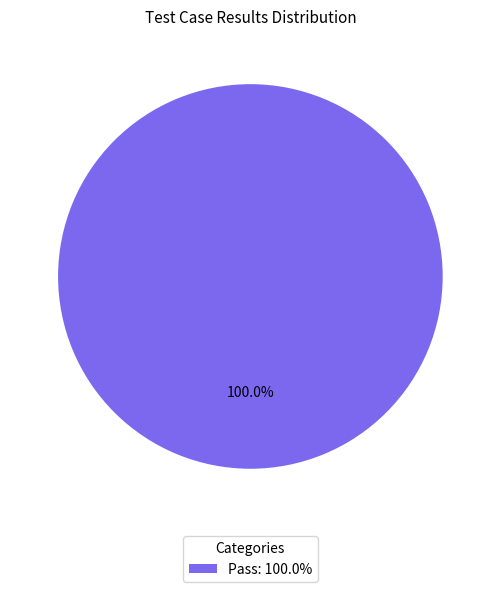

How many segments does this pie chart have?

1